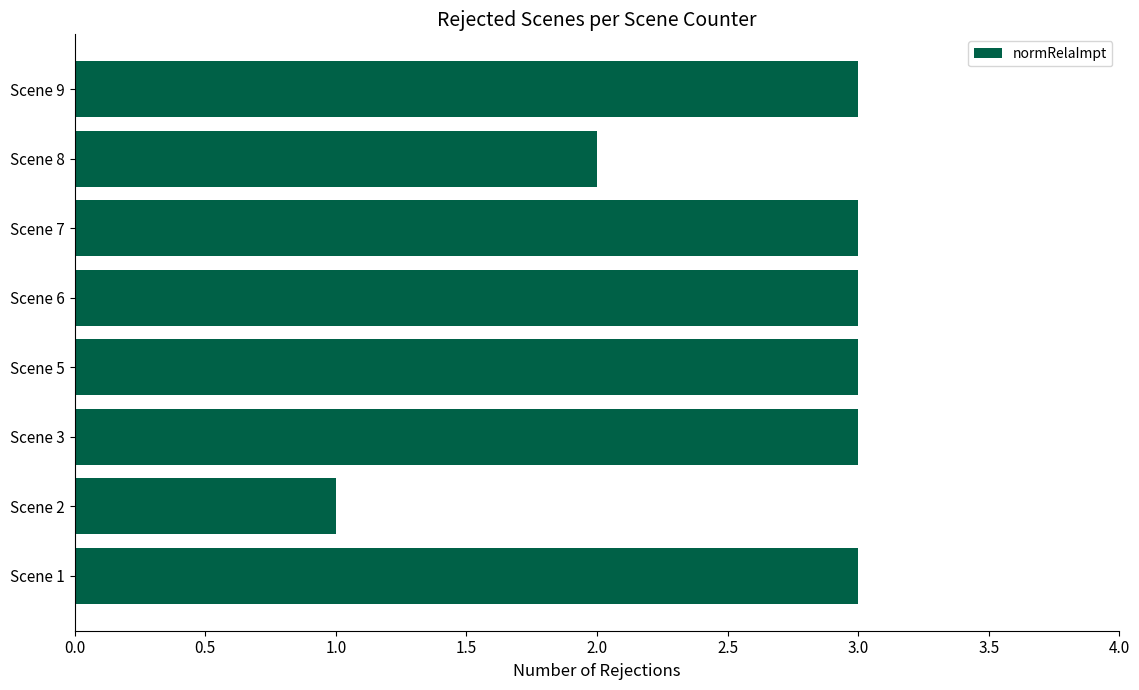

Between Scene 2 and Scene 1, which is larger?

Scene 1